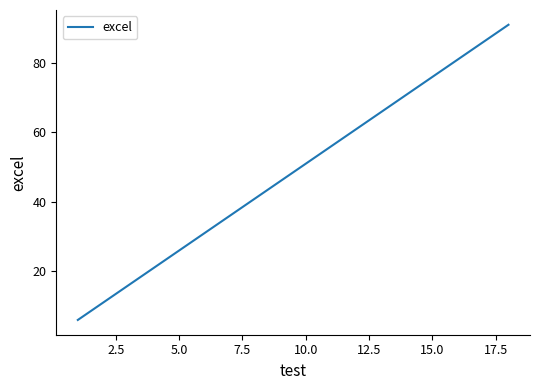

What is the difference between the maximum and minimum values?

85